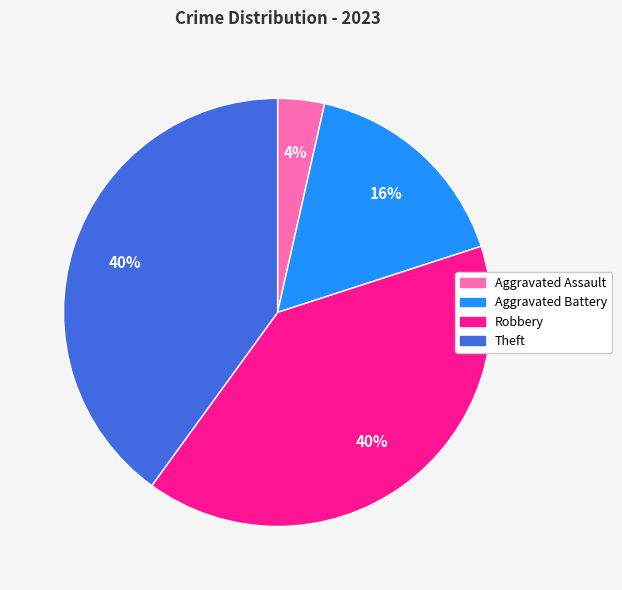

Which slice is the smallest?

Aggravated Assault